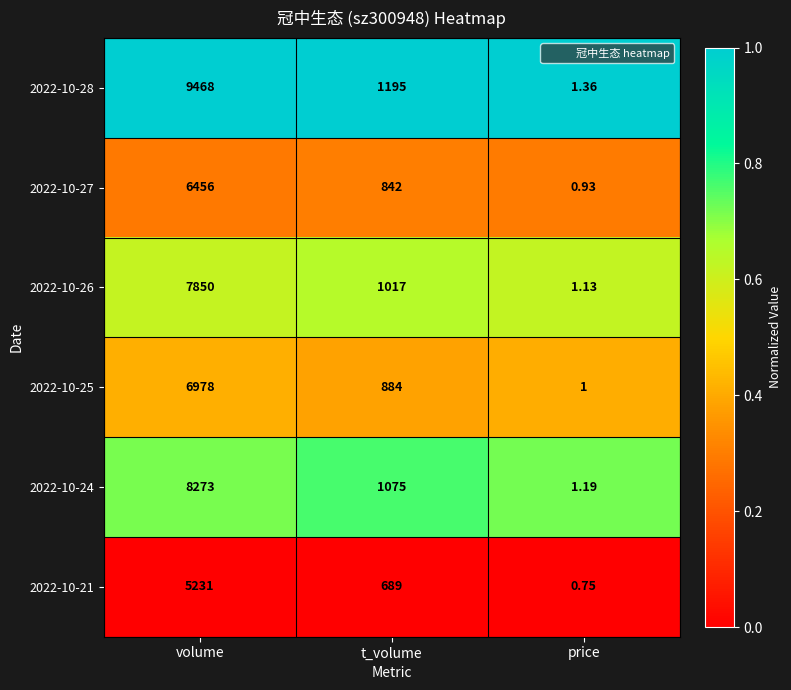

Is the value of 2022-10-21 at volume greater than the value of 2022-10-27 at t_volume?

Yes